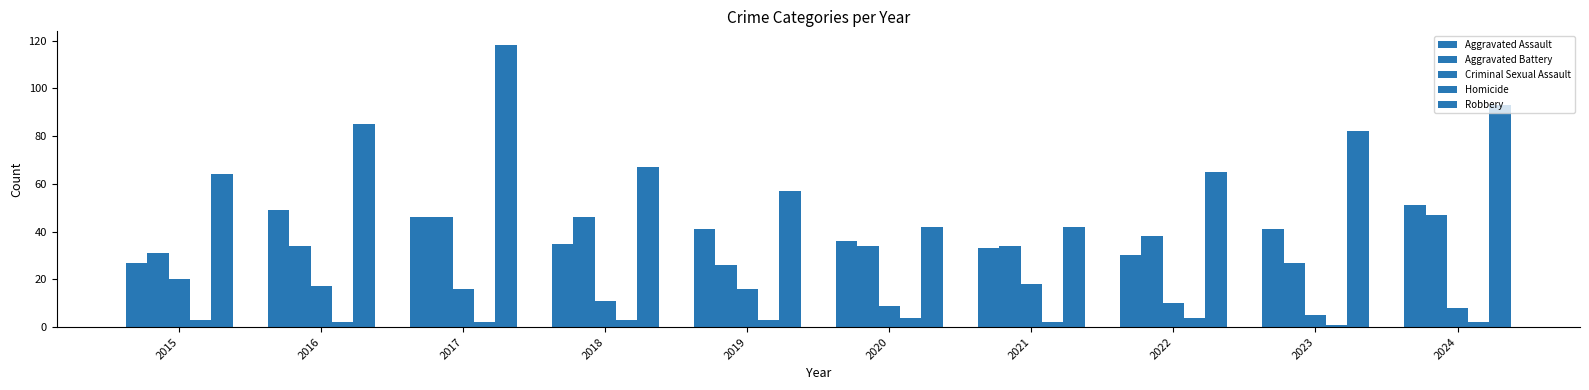

How many groups of bars are there?

10